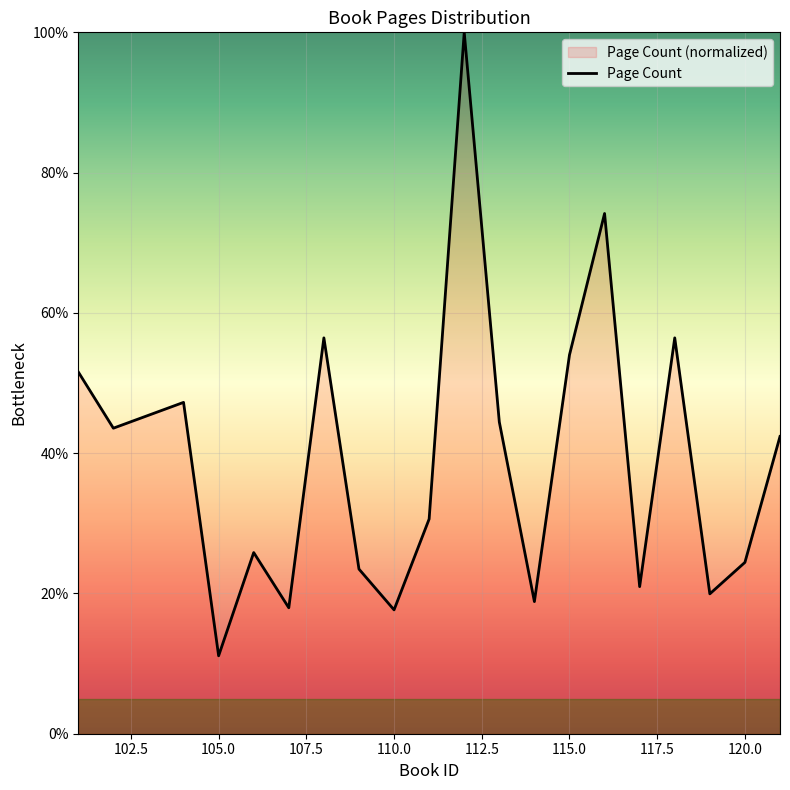

What is the ratio of the value at 107 to the value at 117?

0.9